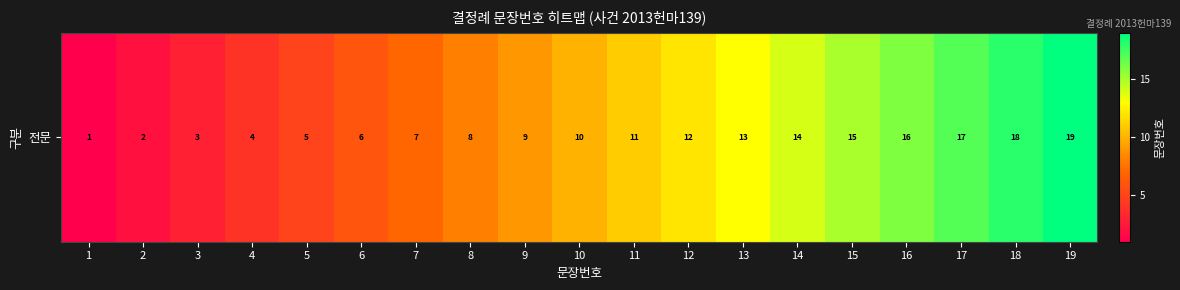

What is the approximate value at 15?

15